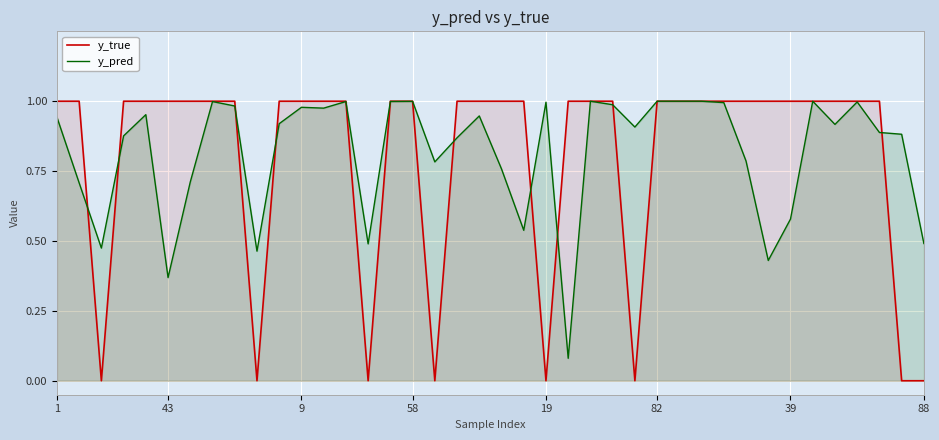

Which has a higher value, 31 or 14?

31